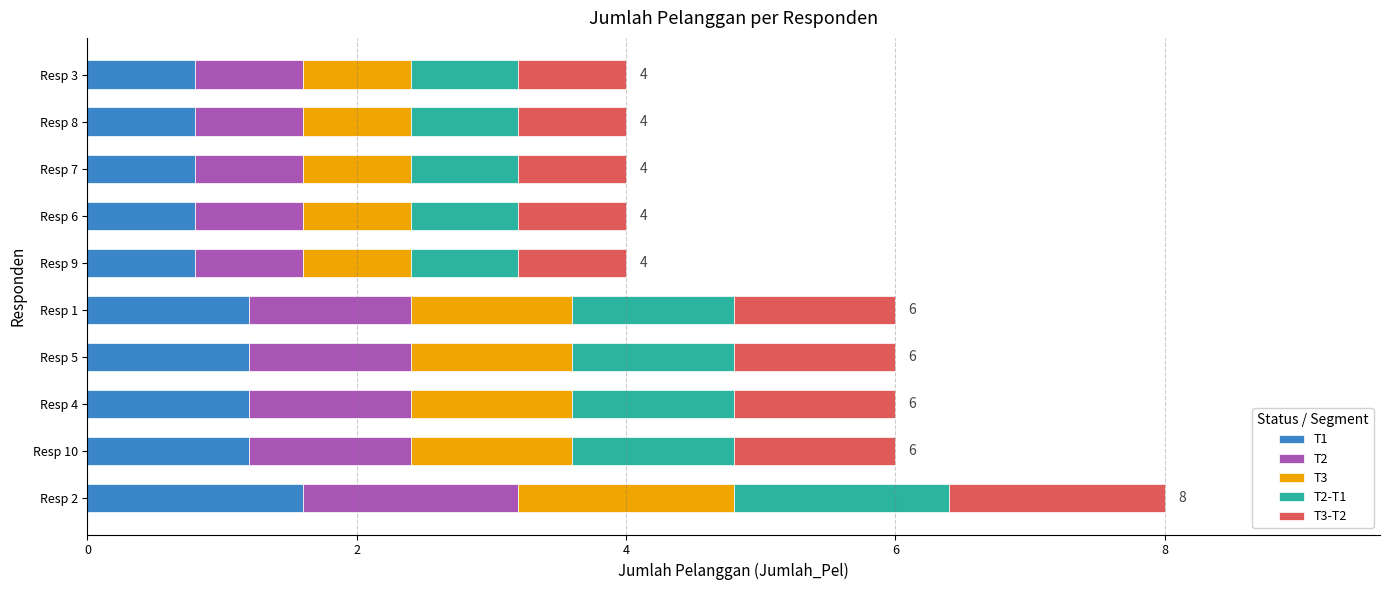

At which category is the sum across all series the highest?

Resp 2